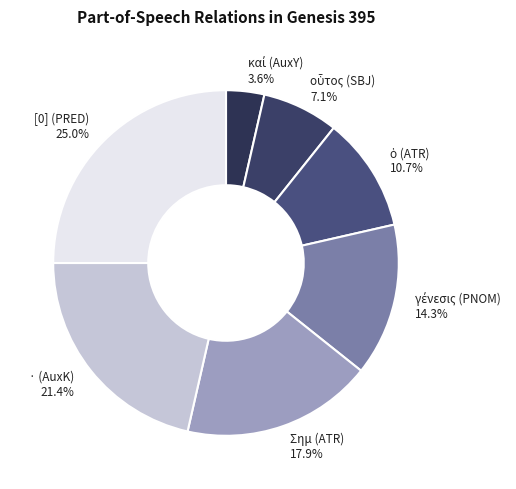

How many segments does this pie chart have?

7